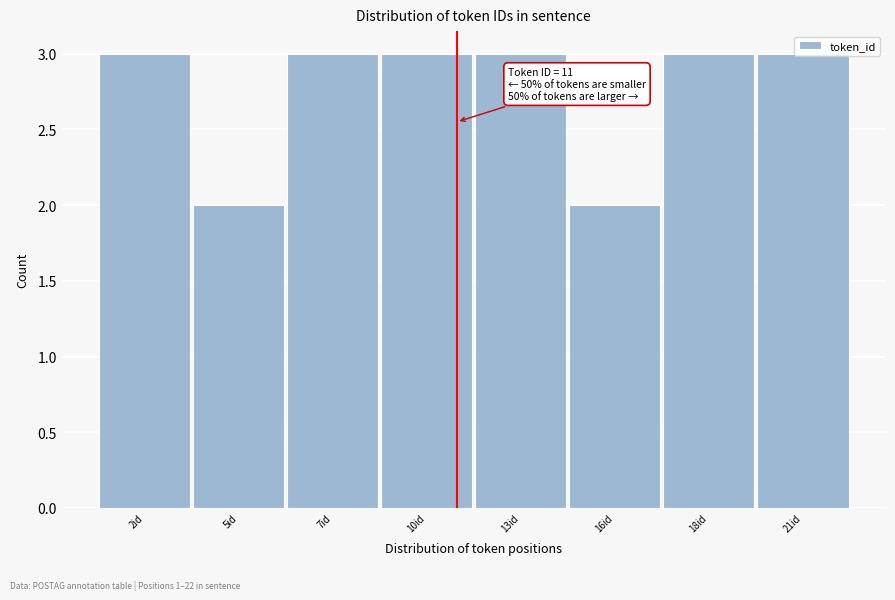

The value at 21id is 3. True or false?

True